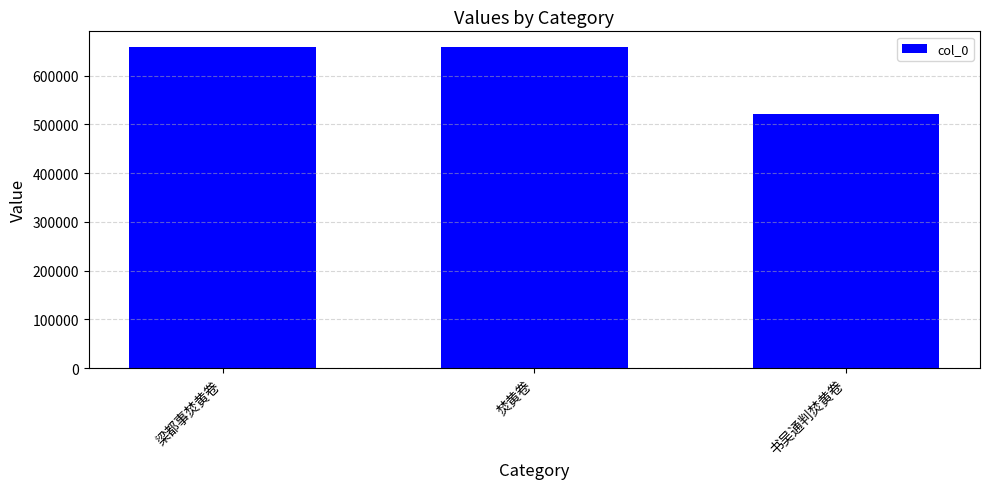

Approximately how many times larger is the value at 焚黄卷 compared to 梁都事焚黄卷?

1.0